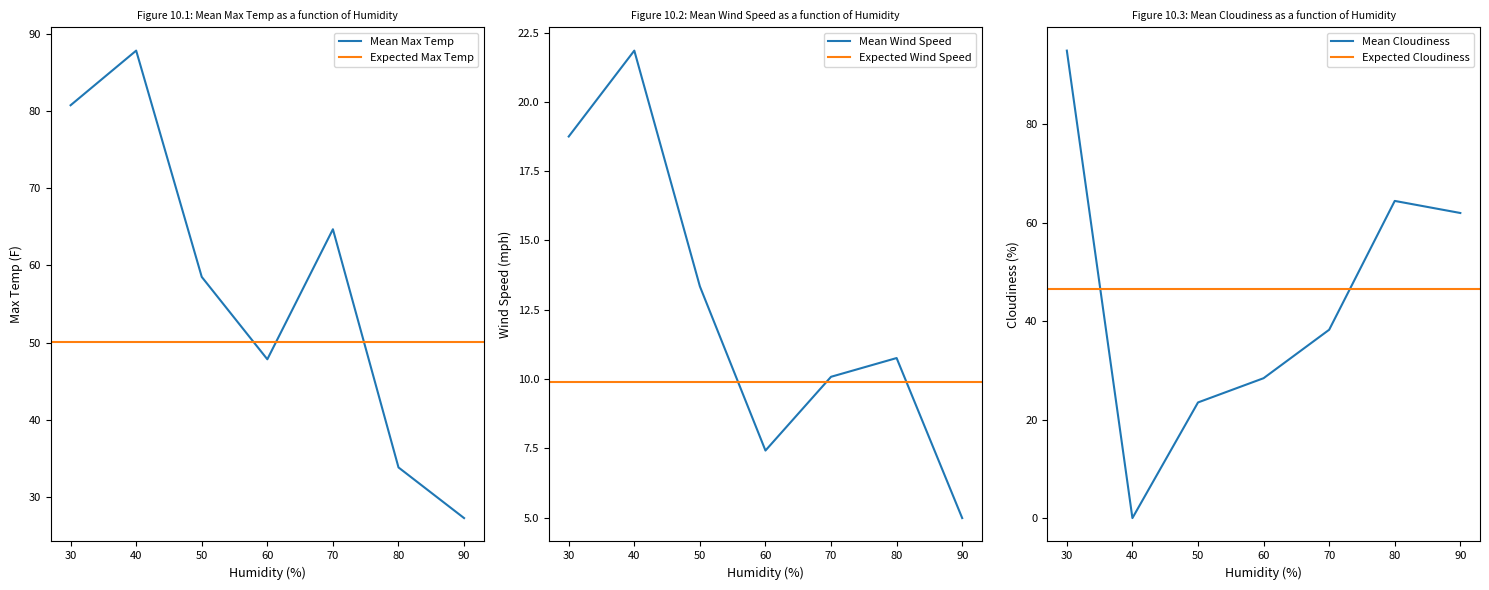

List the labels in order of Mean Max Temp value, largest first.

40, 30, 70, 50, 60, 80, 90